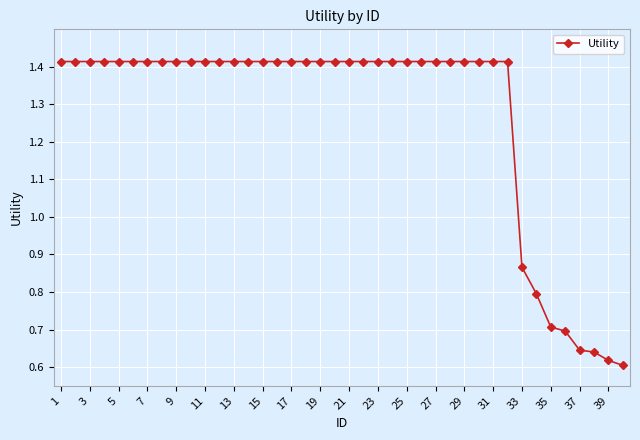

What is the sum of all values?

50.8